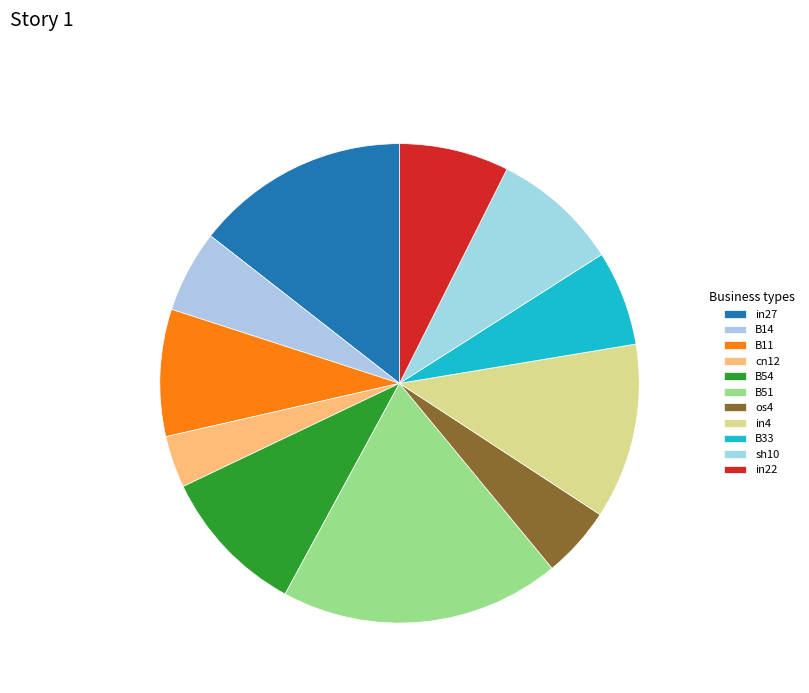

The in22 slice represents 1% of the pie. True or false?

False